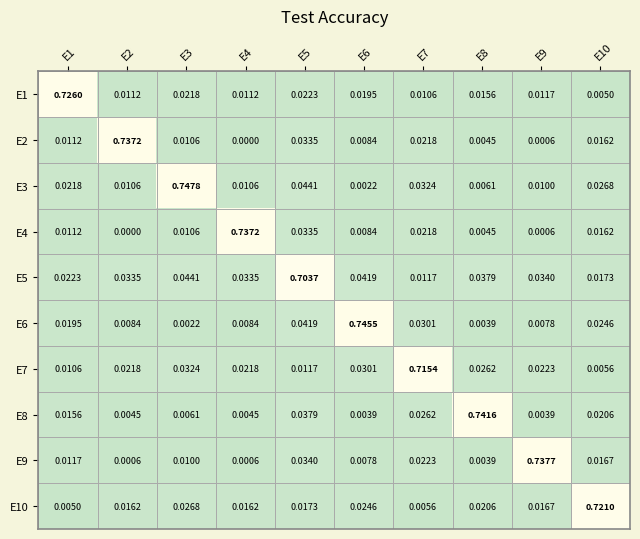

Count the number of categories in the chart.

10